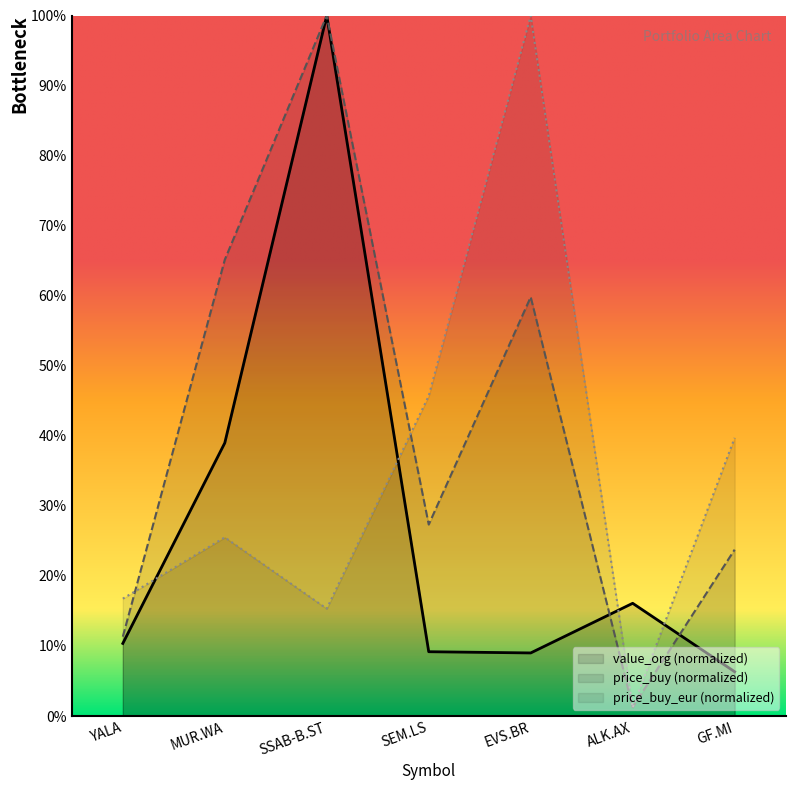

How many data points in price_buy are above 27?

4